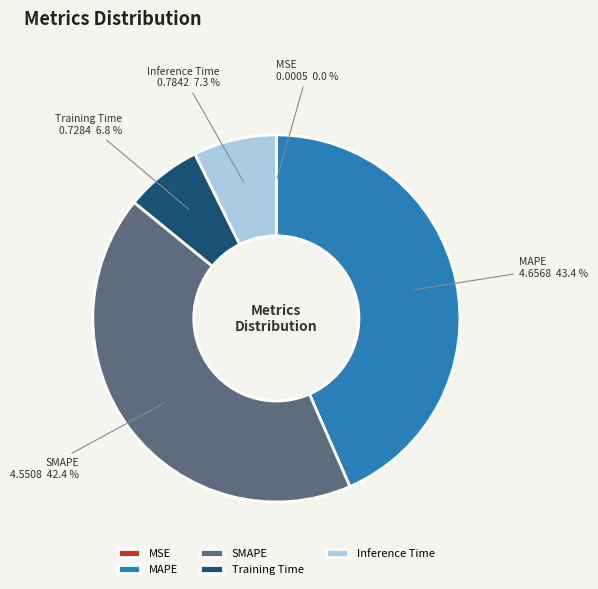

What percentage do Training Time and SMAPE together represent?

49.2%